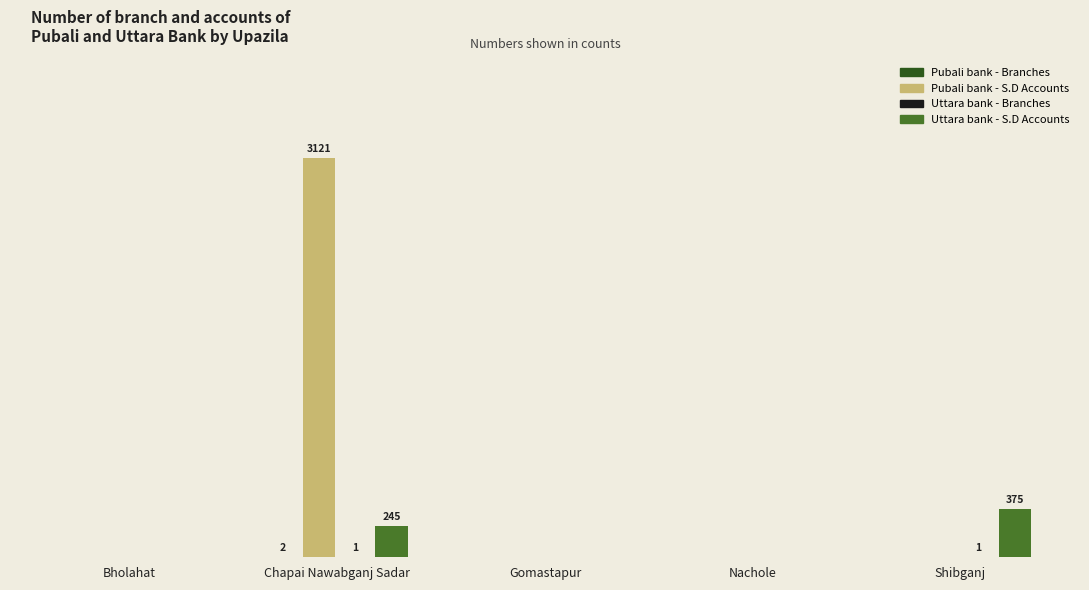

The Uttara bank - Number of branch series shows 0 at Bholahat. True or false?

True